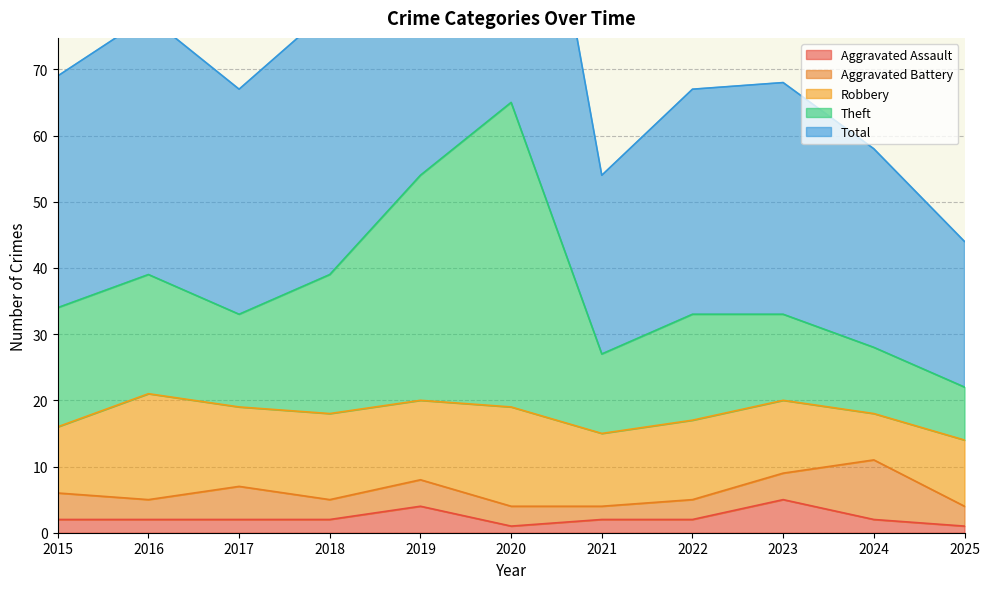

What is the difference between the Total values at 2023 and 2017?

1